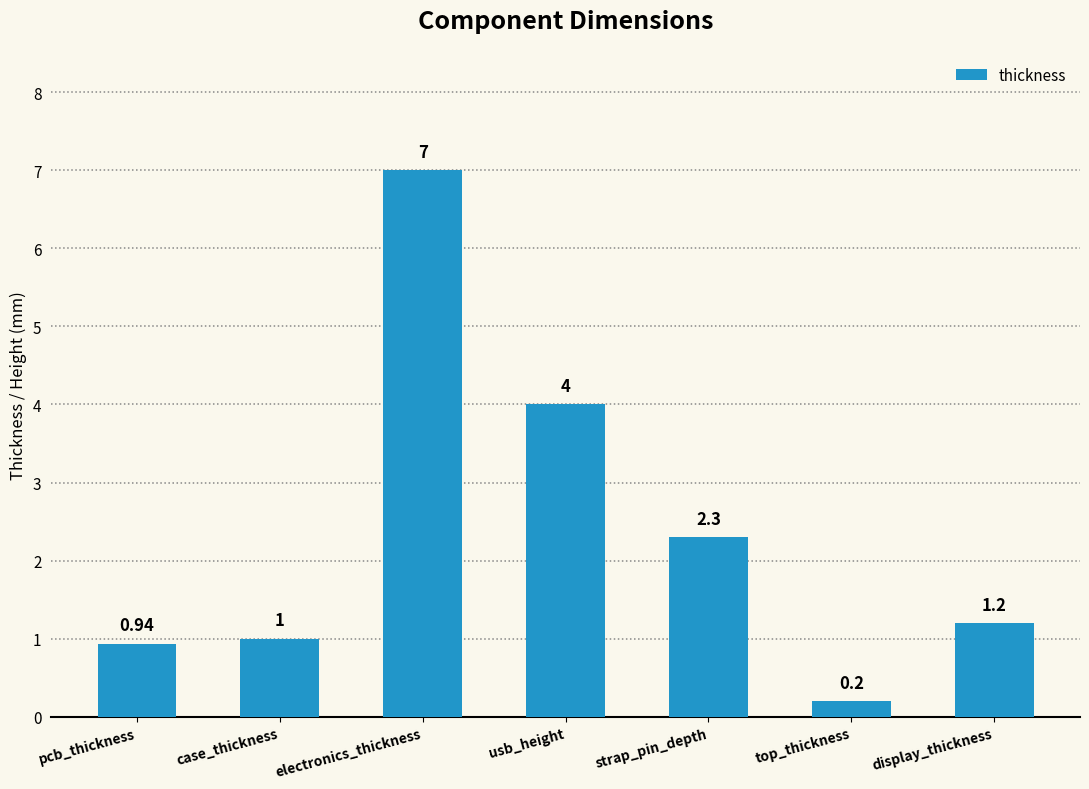

How many data points does each series have?

7